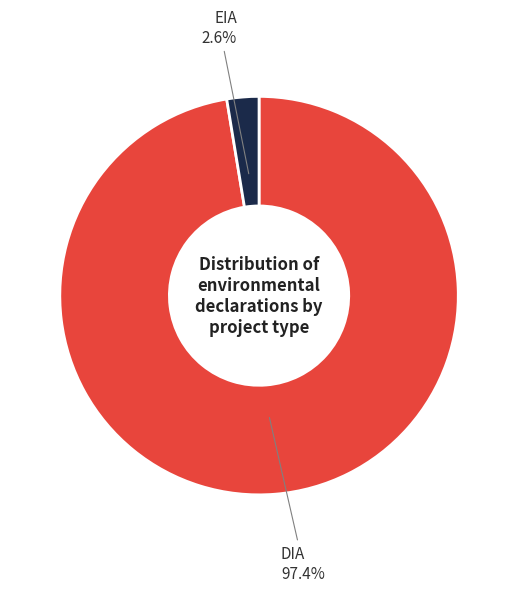

How many slices are in this pie chart?

2